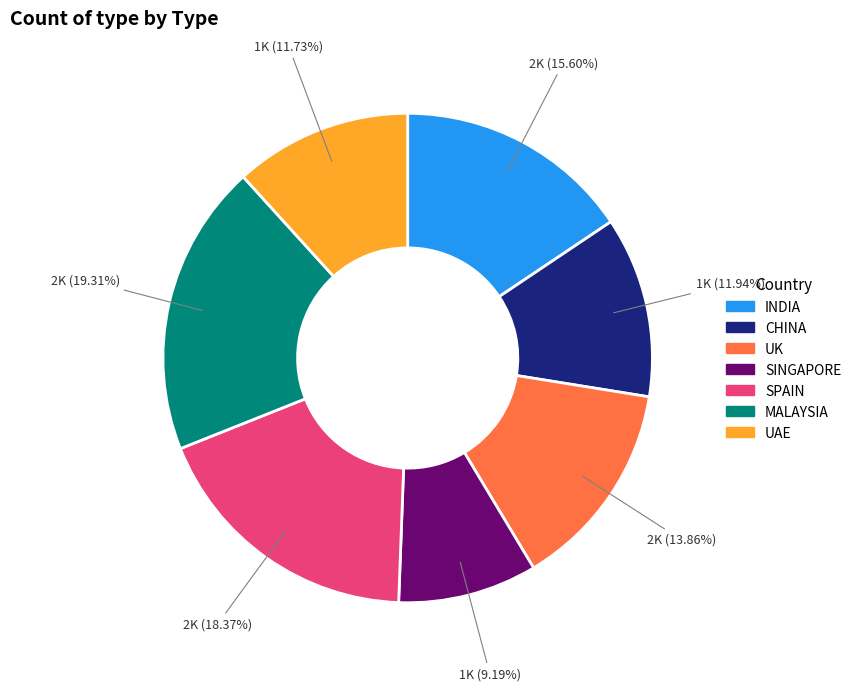

True or false: UK accounts for 23% of the total.

False